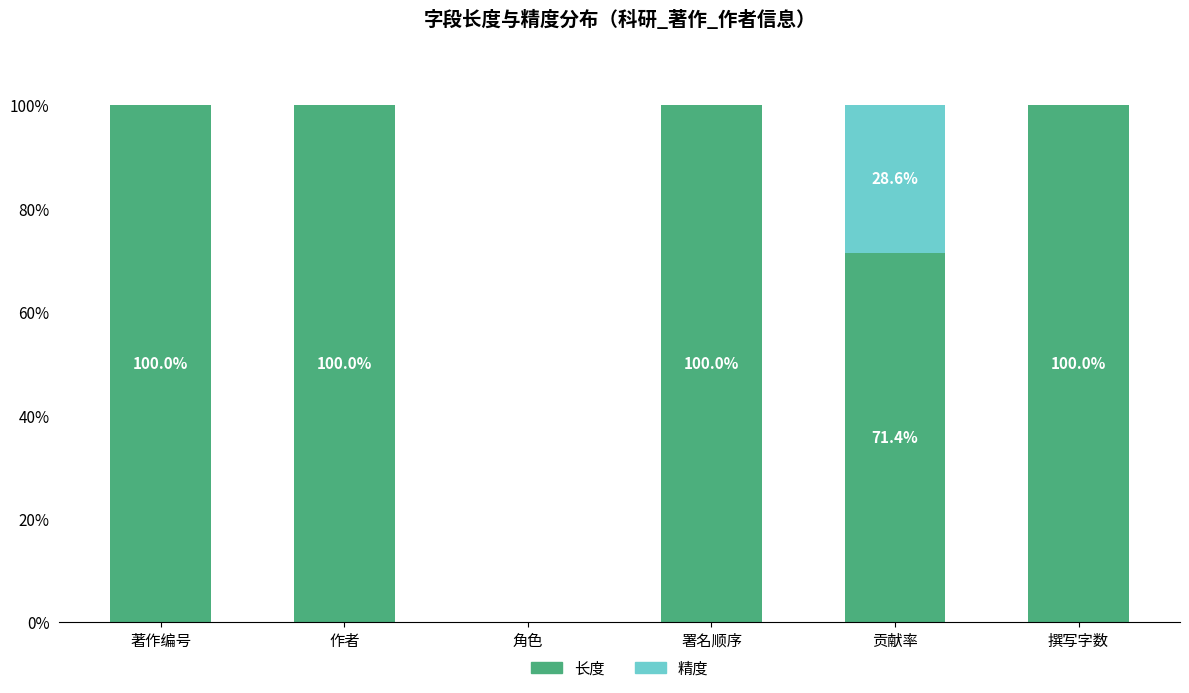

What is the total value across all series at 贡献率?

100.0